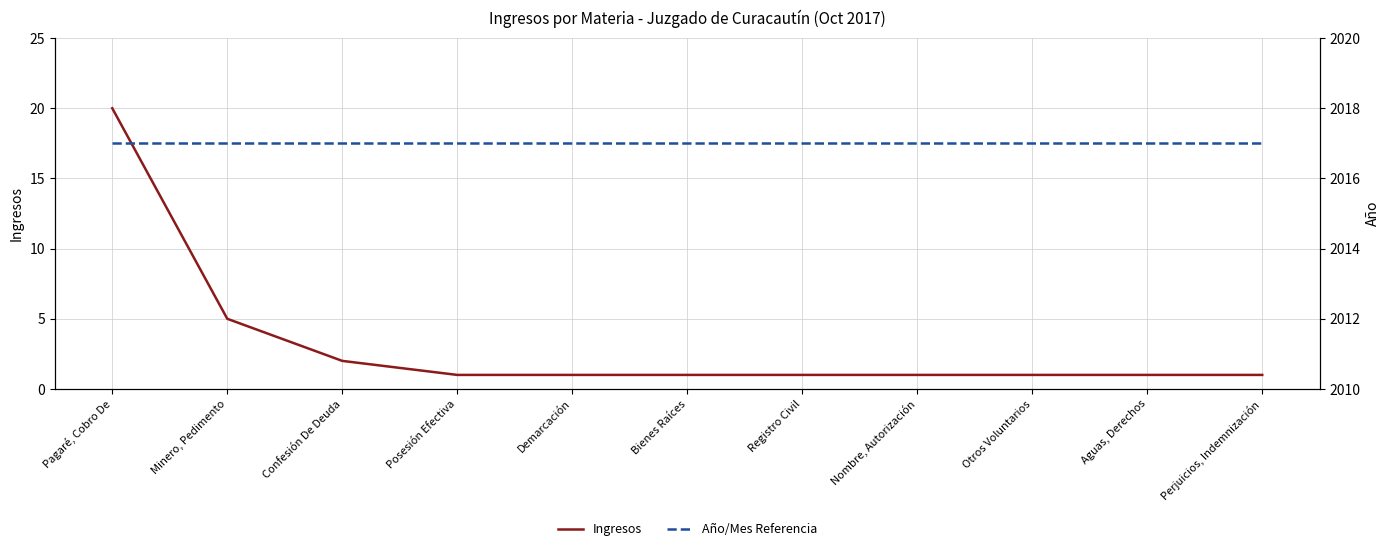

What position from the right is Aguas, Derechos?

2